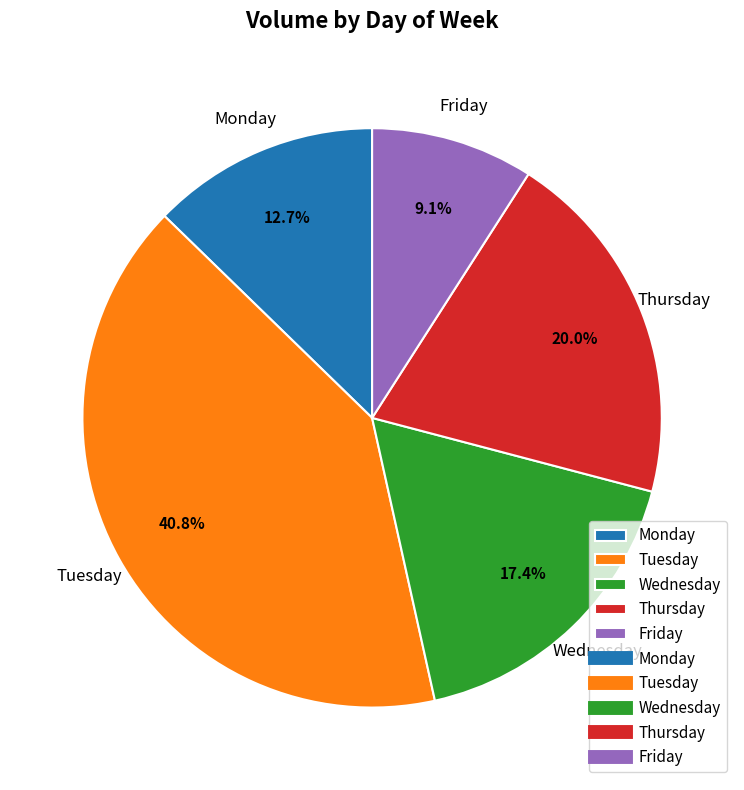

Which has a higher value, Tuesday or Thursday?

Tuesday